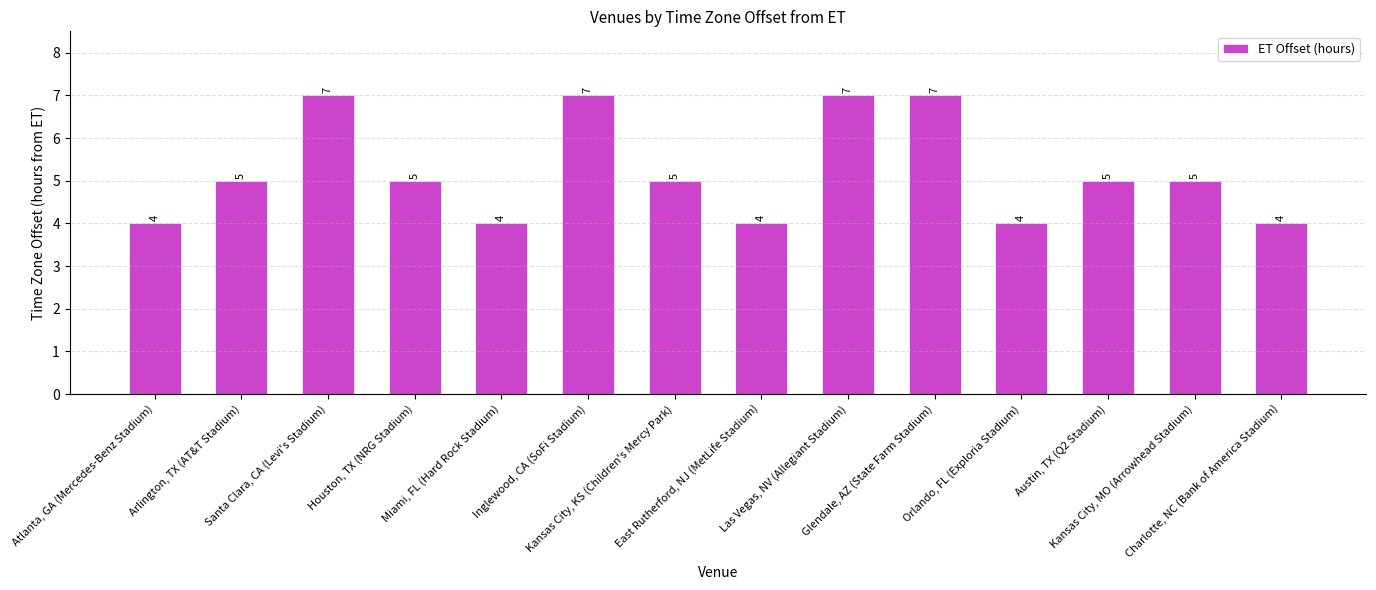

What is the greatest value displayed?

7